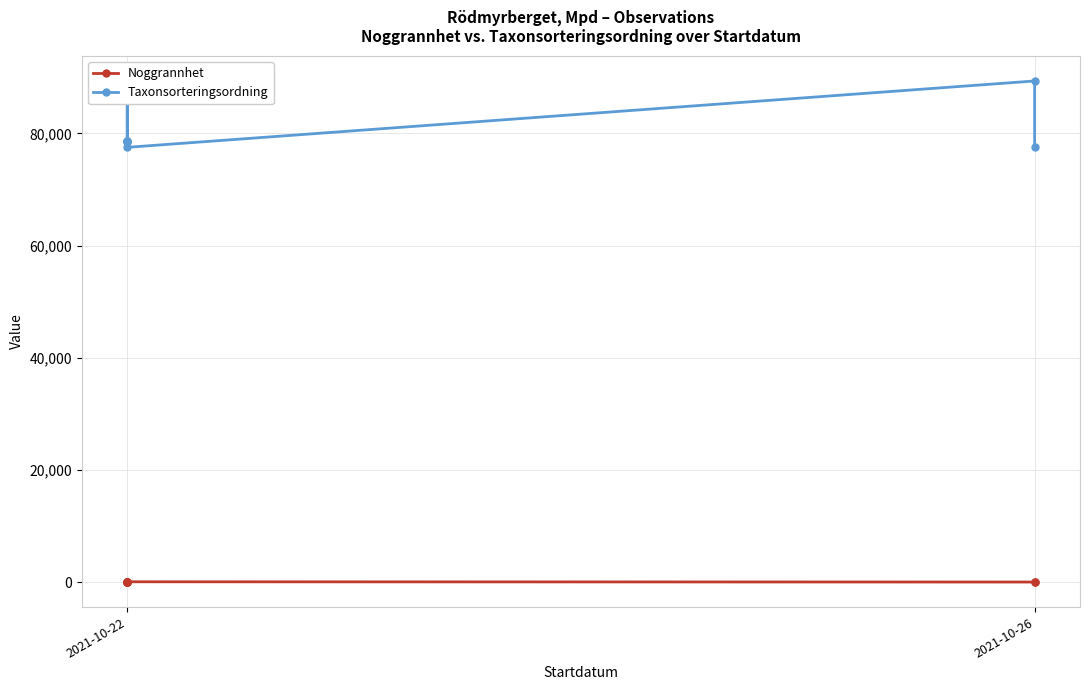

The Noggrannhet series shows 5 at 2021-10-22. True or false?

True